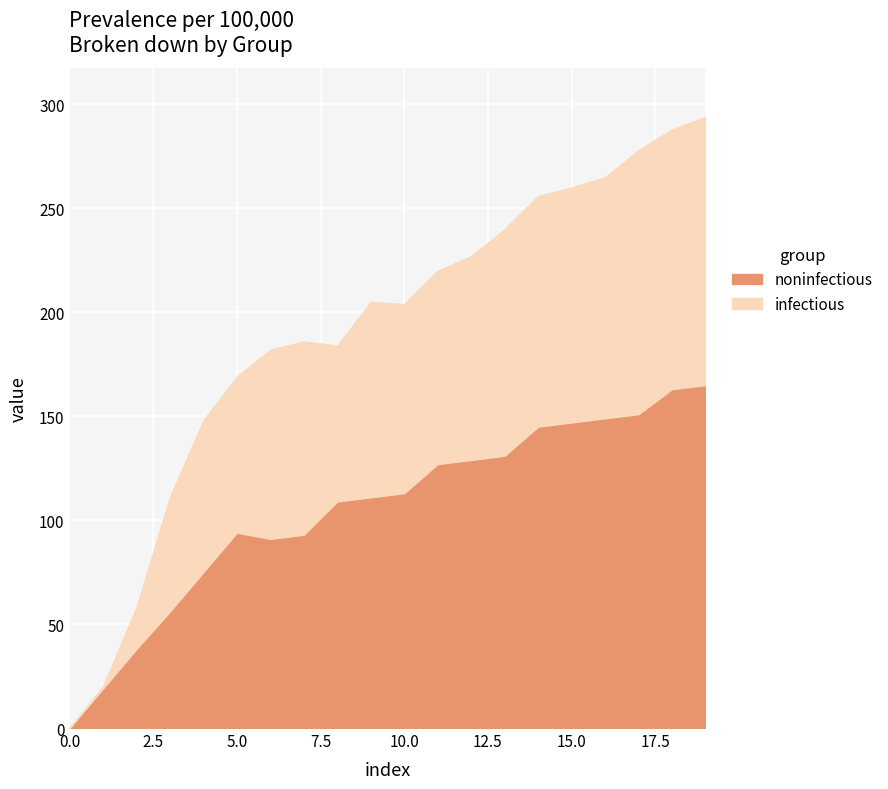

Reading left to right, transcribe all the data shown in this chart.

noninfectious: 0=0	1=19	2=38	3=56	4=75	5=94	6=91	7=93	8=109	9=111	10=113	11=127	12=129	13=131	14=145	15=147	16=149	17=151	18=163	19=165
infectious: 0=0	1=1	2=20	3=55	4=73	5=75	6=91	7=93	8=75	9=94	10=91	11=93	12=98	13=109	14=111	15=113	16=116	17=127	18=125	19=129